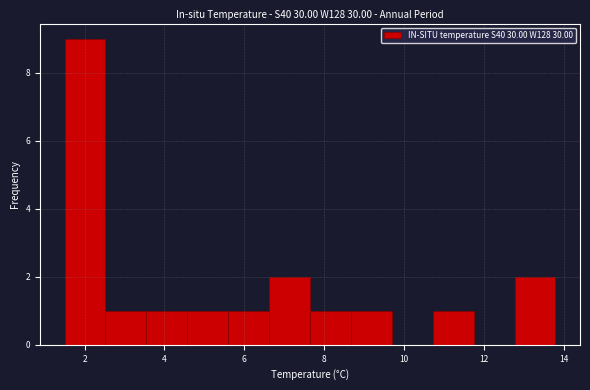

Reading left to right, list every bar in this chart as the range it spans on the x-axis followed by its height. Neither the bar edges nor the heights are printed on the chart, so give them approximately, as read against the axes.

1.6 to 2.6: 9
2.6 to 3.6: 1
3.6 to 4.6: 1
4.6 to 5.6: 1
5.6 to 6.6: 1
6.6 to 7.6: 2
7.6 to 8.6: 1
8.6 to 9.6: 1
9.6 to 10.8: 0
10.8 to 11.8: 1
11.8 to 12.8: 0
12.8 to 13.8: 2